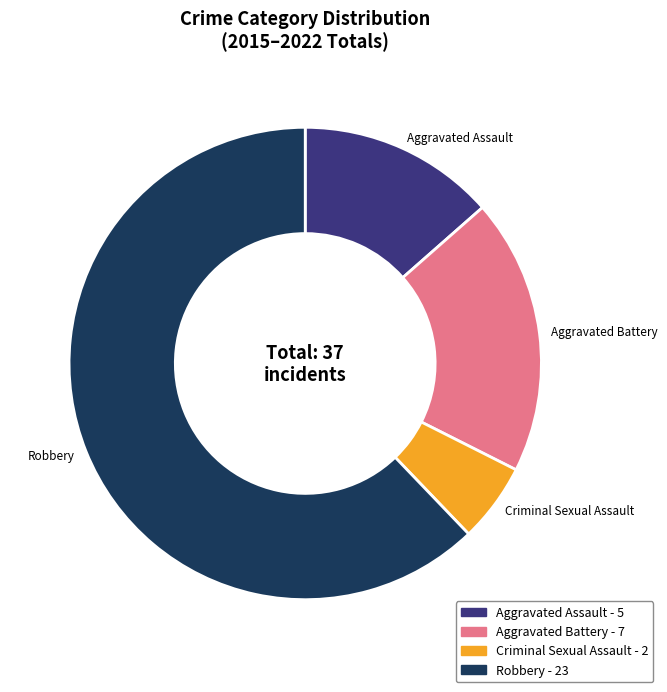

Is the sum of Aggravated Assault - 5 and Robbery - 23 greater than half?

Yes